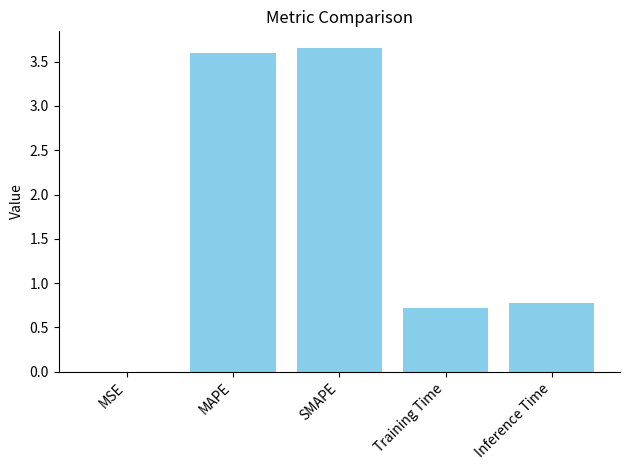

What is the sum of the values at Inference Time and Training Time?

1.5